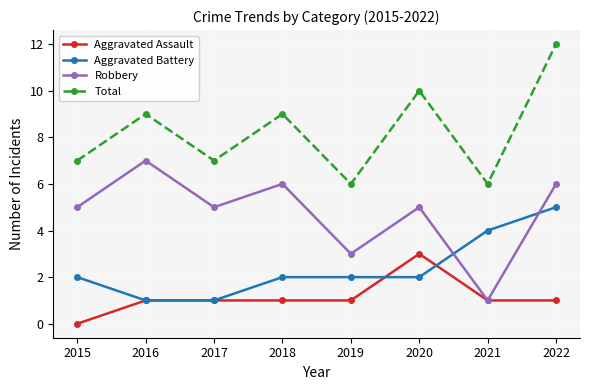

Count the number of categories in the chart.

8